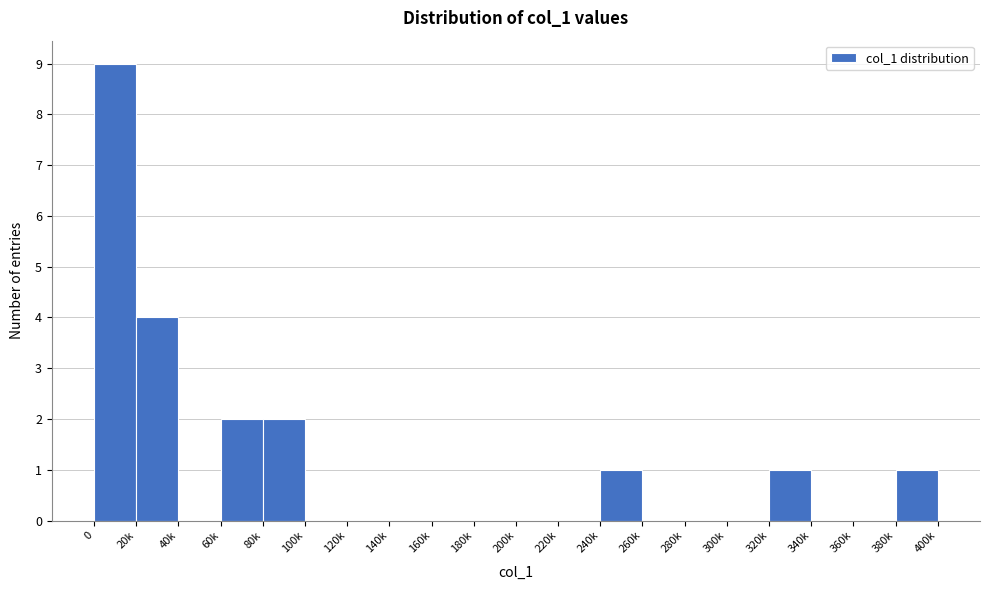

Reading right to left, transcribe all the data shown in this chart.

380k=1	360k=0	340k=0	320k=1	300k=0	280k=0	260k=0	240k=1	220k=0	200k=0	180k=0	160k=0	140k=0	120k=0	100k=0	80k=2	60k=2	40k=0	20k=4	0=9